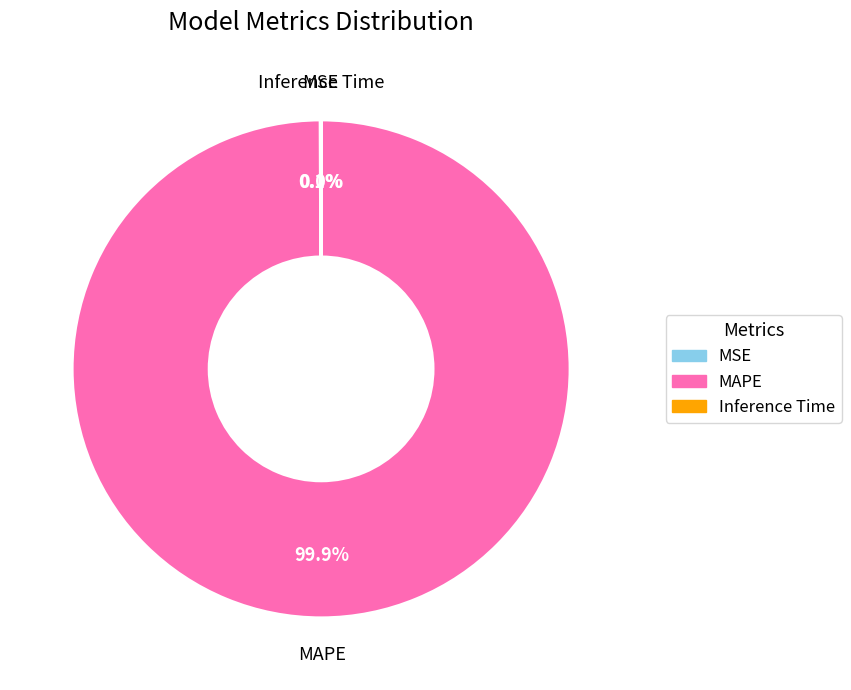

To the nearest percent, what is the average slice percentage?

33%